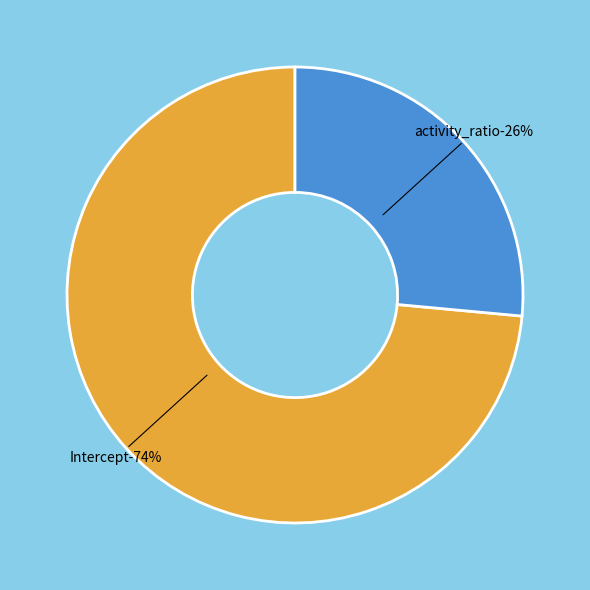

What is the smallest slice in the pie chart?

activity_ratio